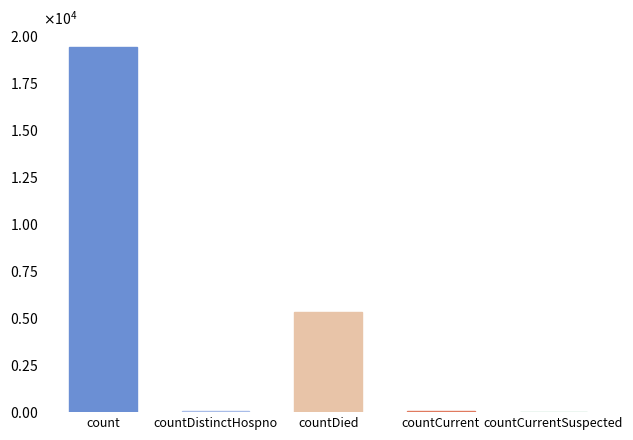

What value does the data have at count, to the nearest 10?

19420